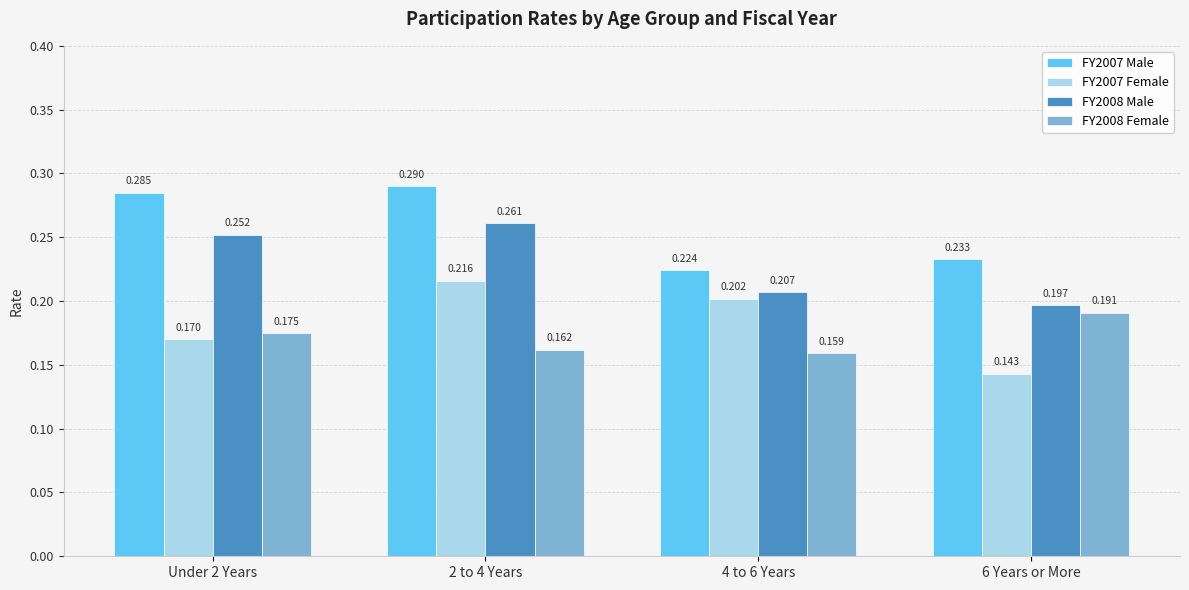

What is the total value across all series at Under 2 Years?

0.9